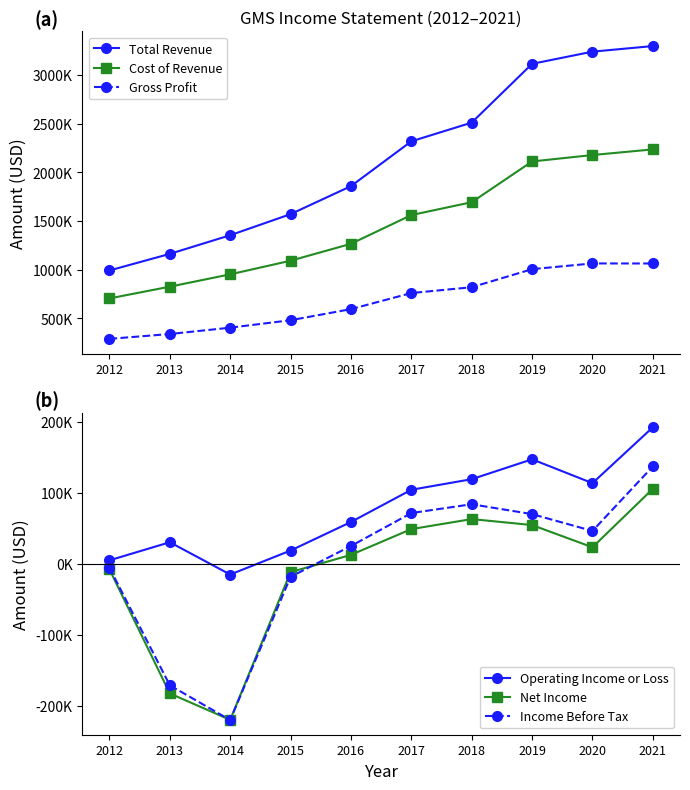

How many lines are shown in the chart?

6